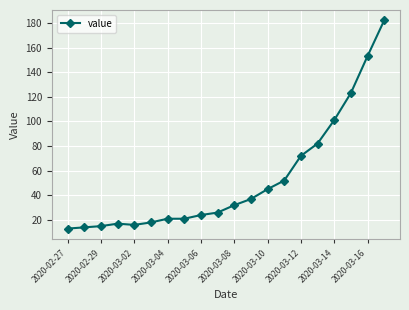

What is the greatest value displayed?

182